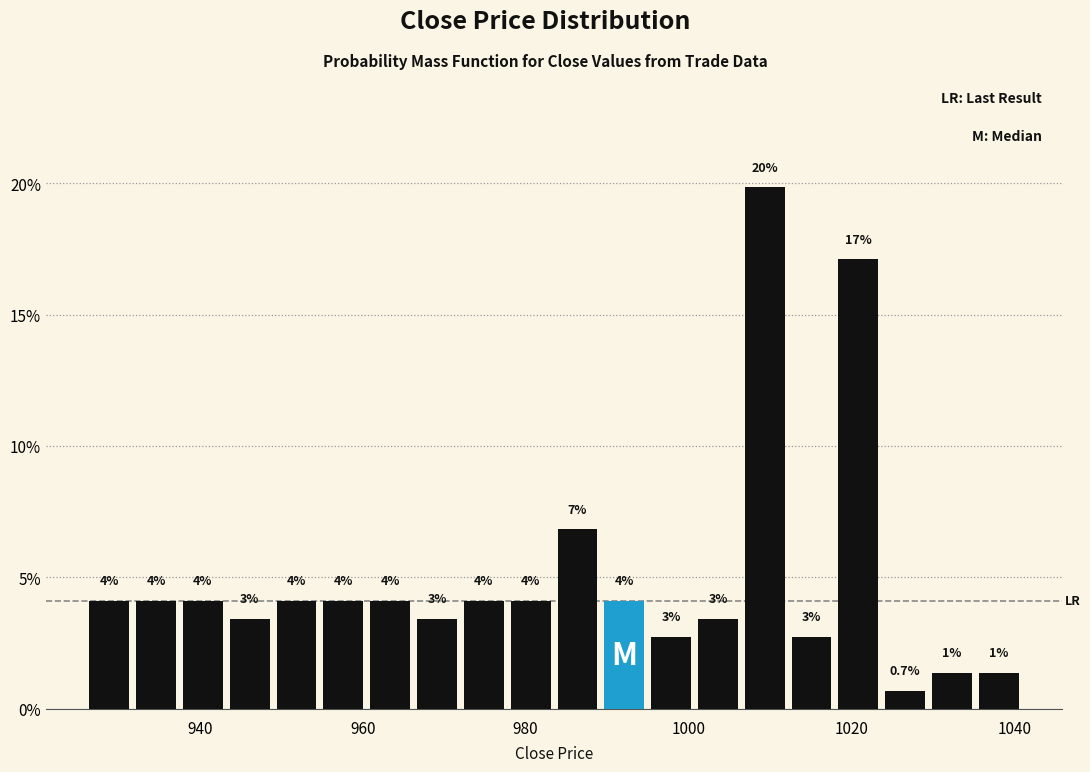

Read against the x-axis, roughly where is the centre of the tallest bar?

1010